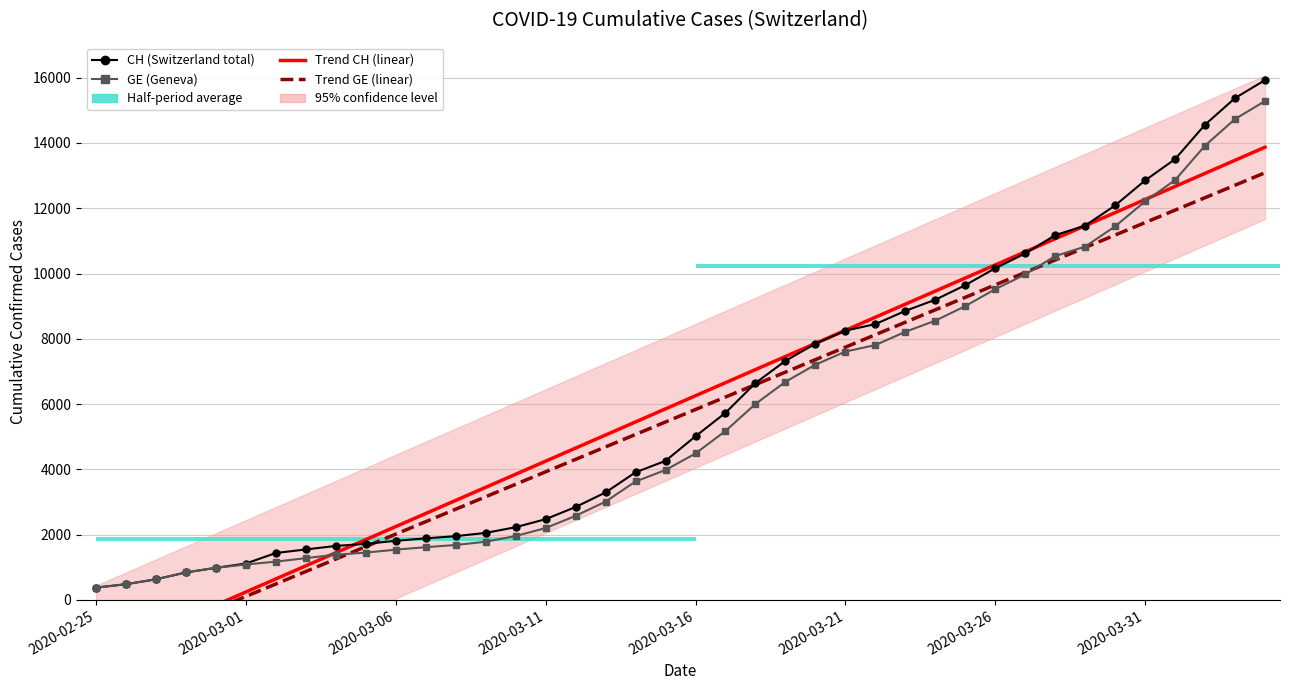

Does the chart contain stacked bars?

No